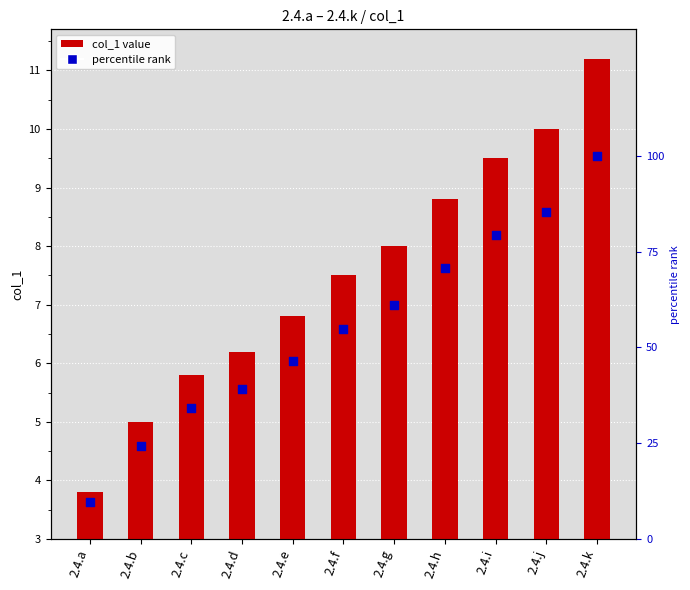

Which series has the widest spread of Y values?

percentile rank